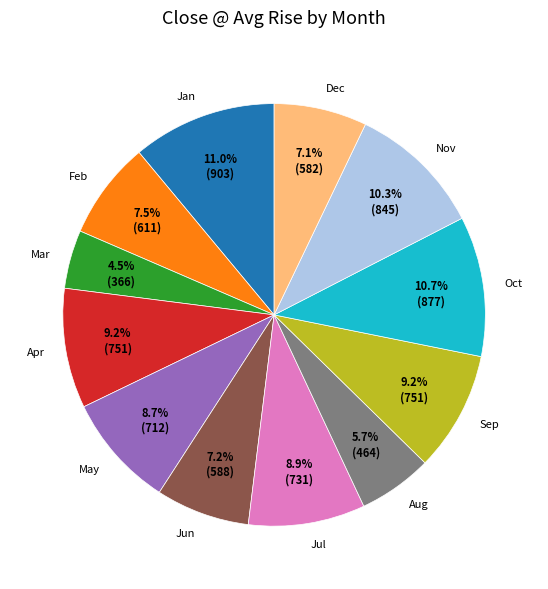

Does any single category account for the majority?

No